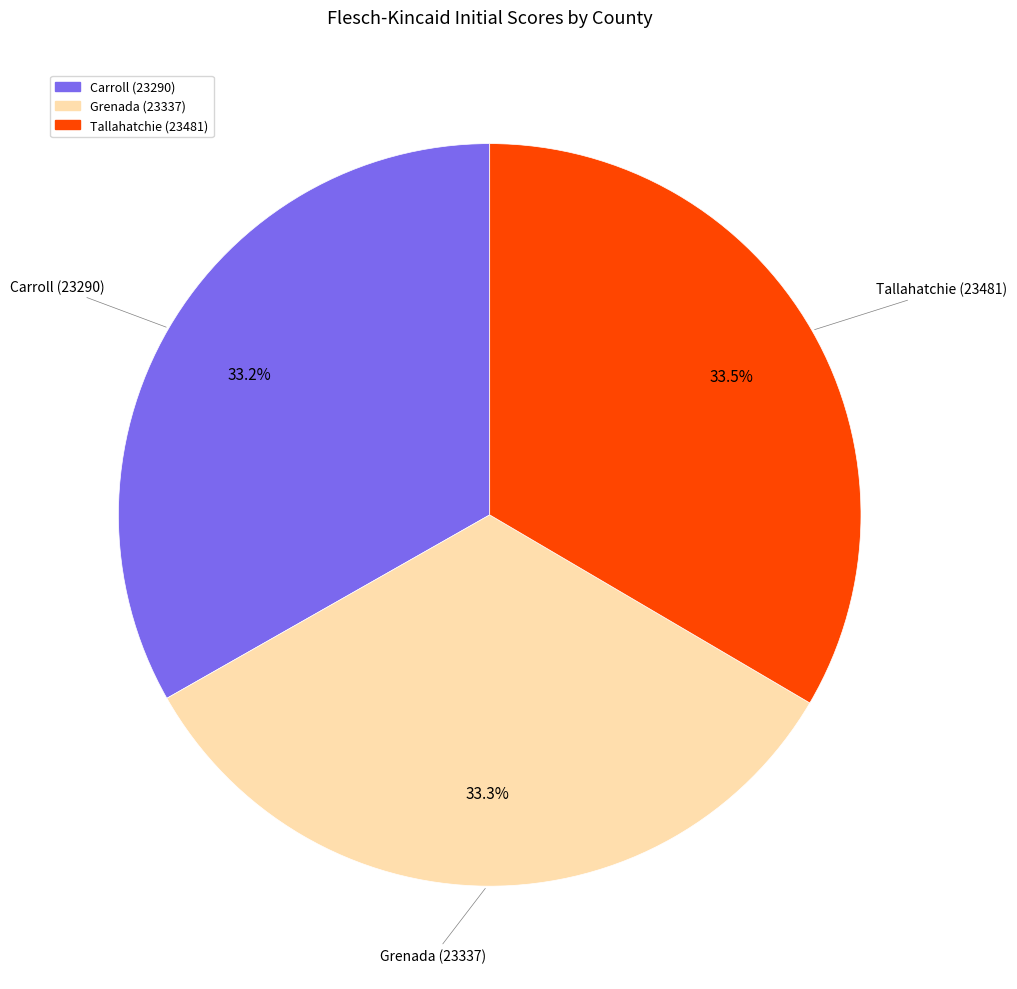

True or false: Grenada (23337) accounts for 19% of the total.

False